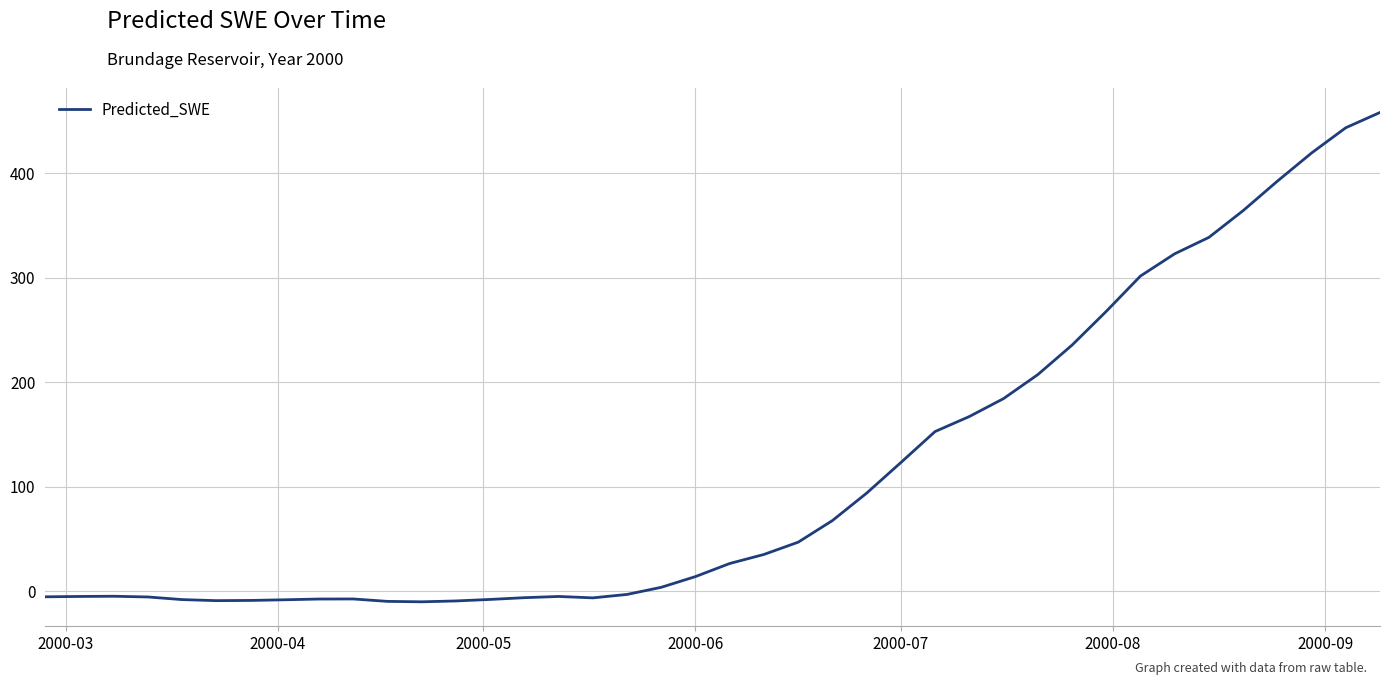

How many lines are shown in the chart?

1